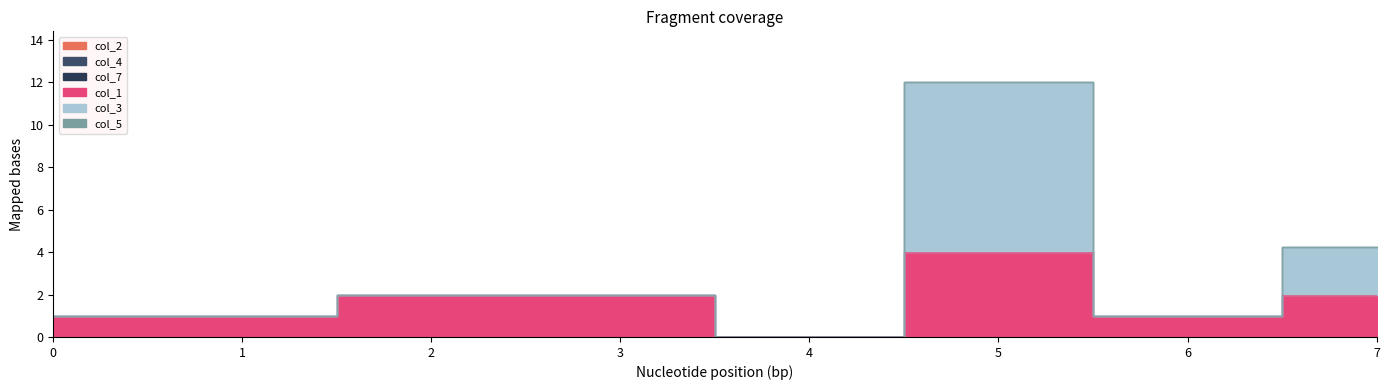

True or false: col_4 and col_7 cross at least once.

False